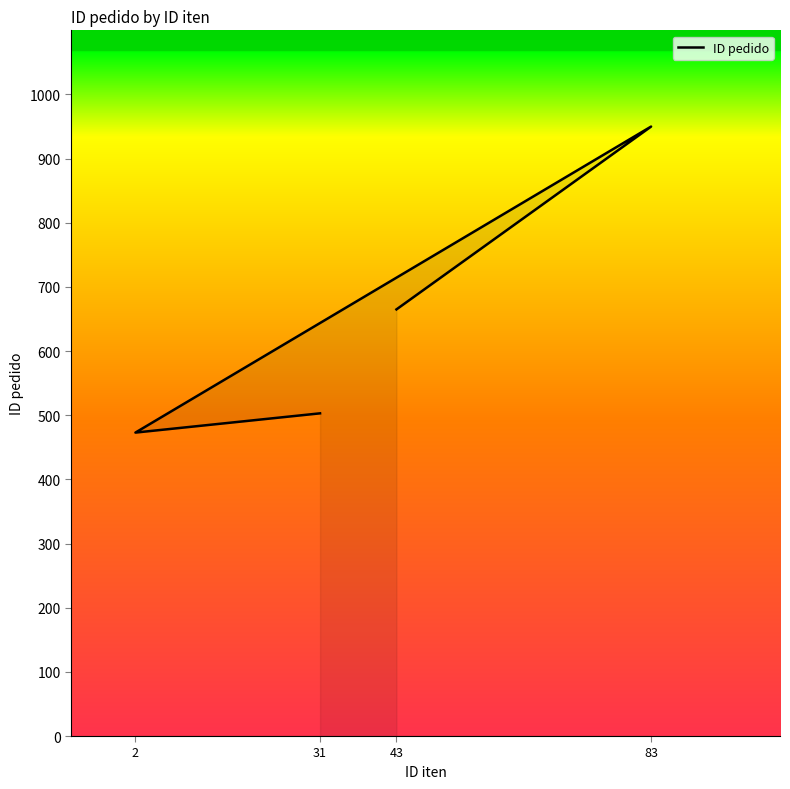

At which category does the chart reach its minimum across all series?

2